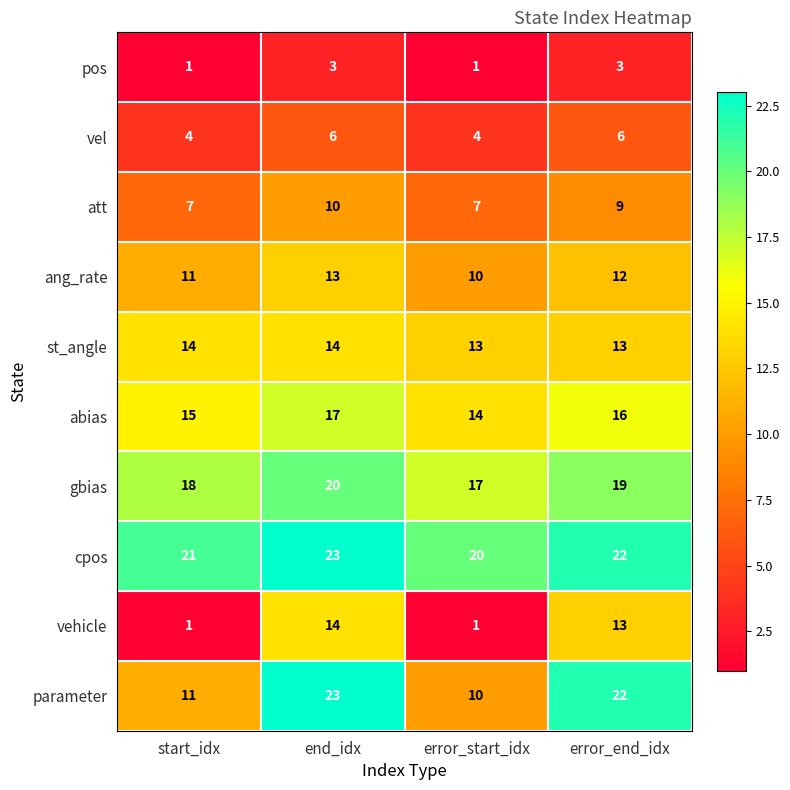

What is the sum of the parameter values at error_start_idx and error_end_idx?

32